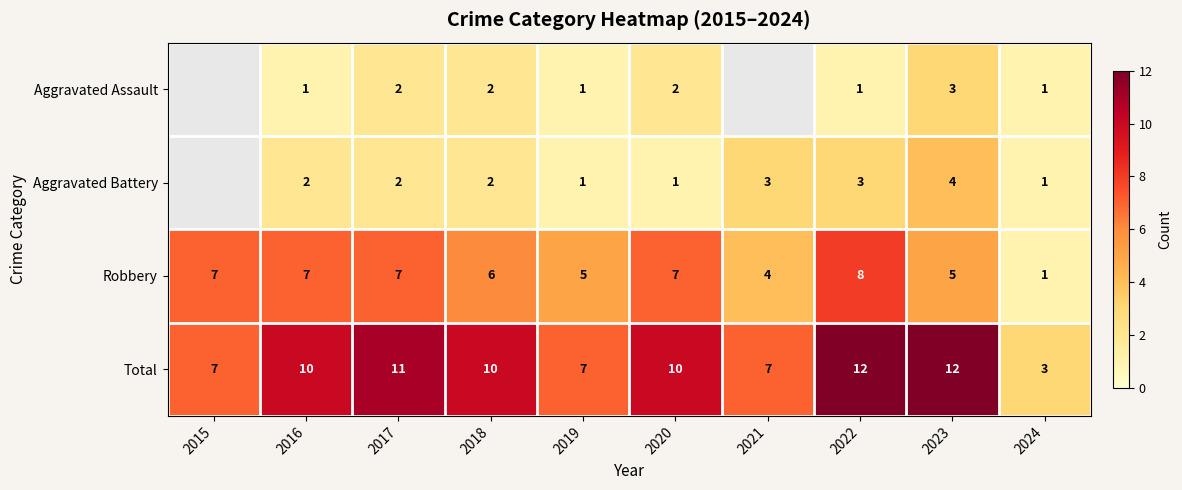

How many data points in Total are less than 10?

4